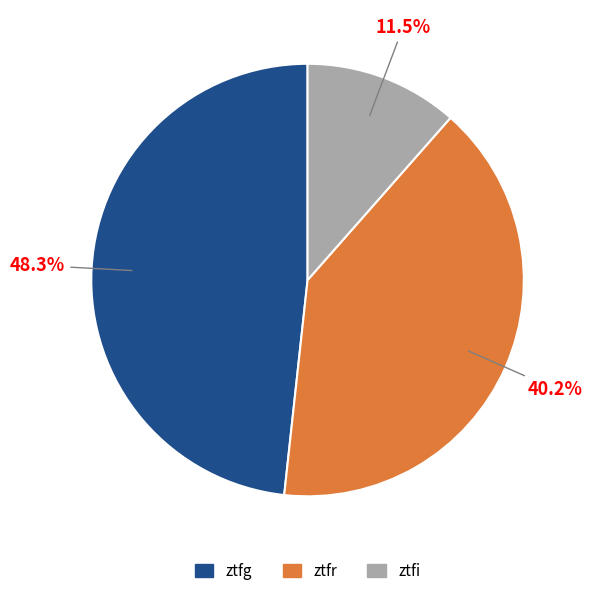

What is the ratio of the value at ztfr to the value at ztfg?

0.8